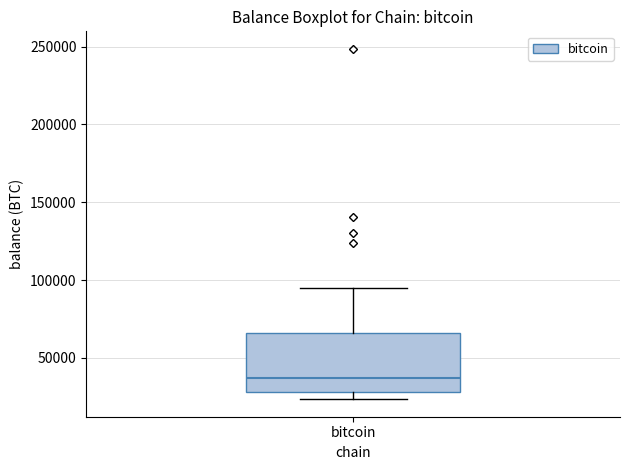

Read this box plot against the y-axis: the position of the median line, the range covered by the box, and the ends of both whiskers. The values are not printed on the chart, so give them approximately, as read against the axis.

median 35000, box 30000 to 65000, whiskers 25000 to 95000